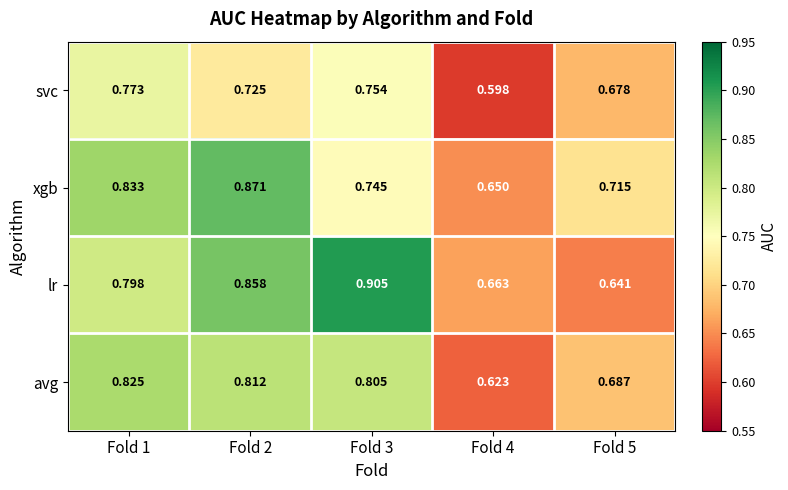

Which series has the largest total across all categories?

lr